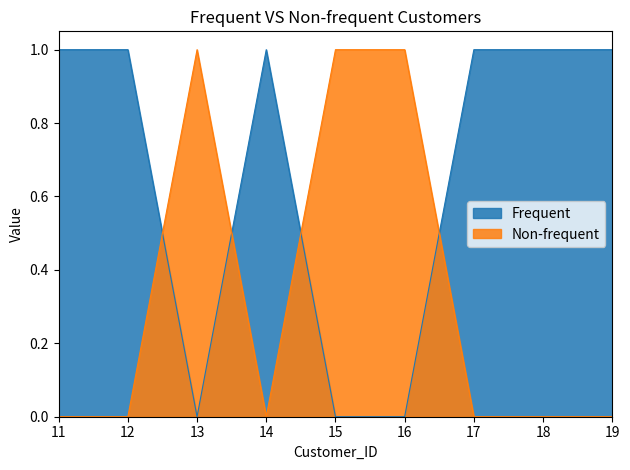

What is the highest value of the Frequent series?

1